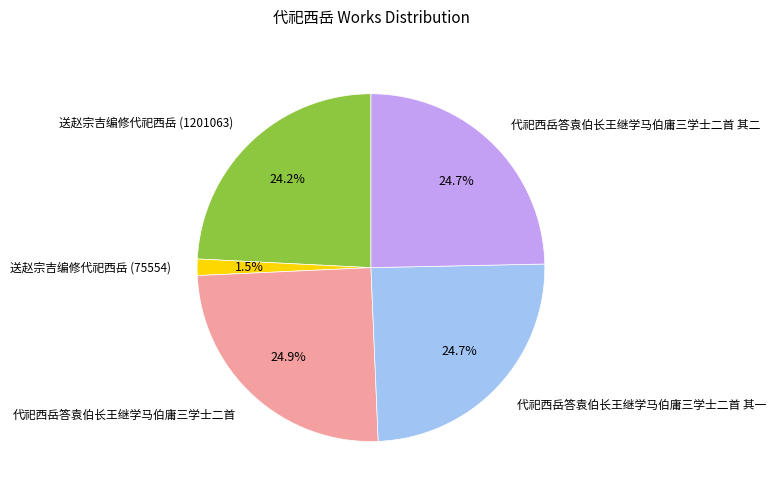

To the nearest percent, what percentage of the pie is 代祀西岳答袁伯长王继学马伯庸三学士二首 其二?

25%